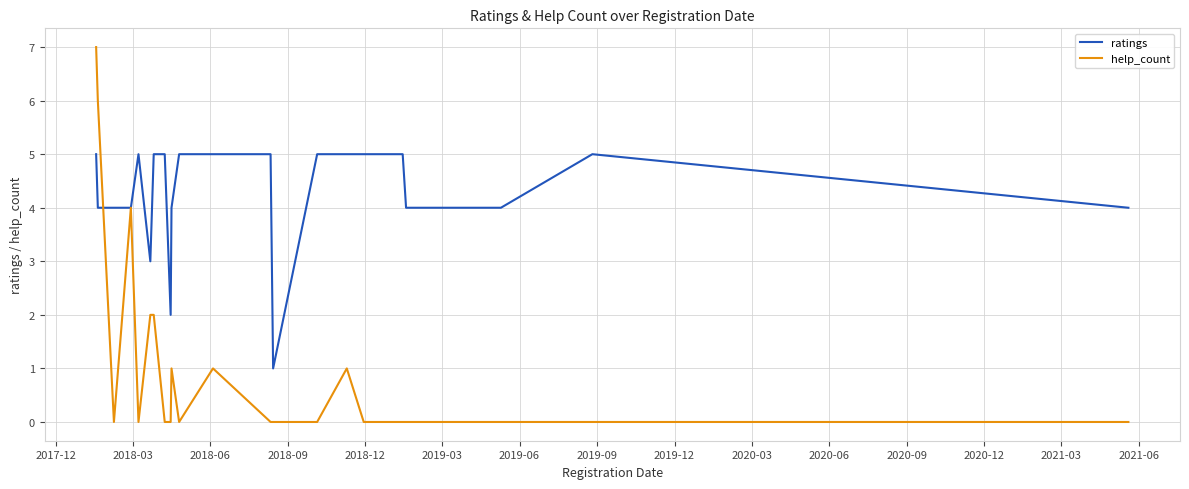

What is the greatest value displayed?

7